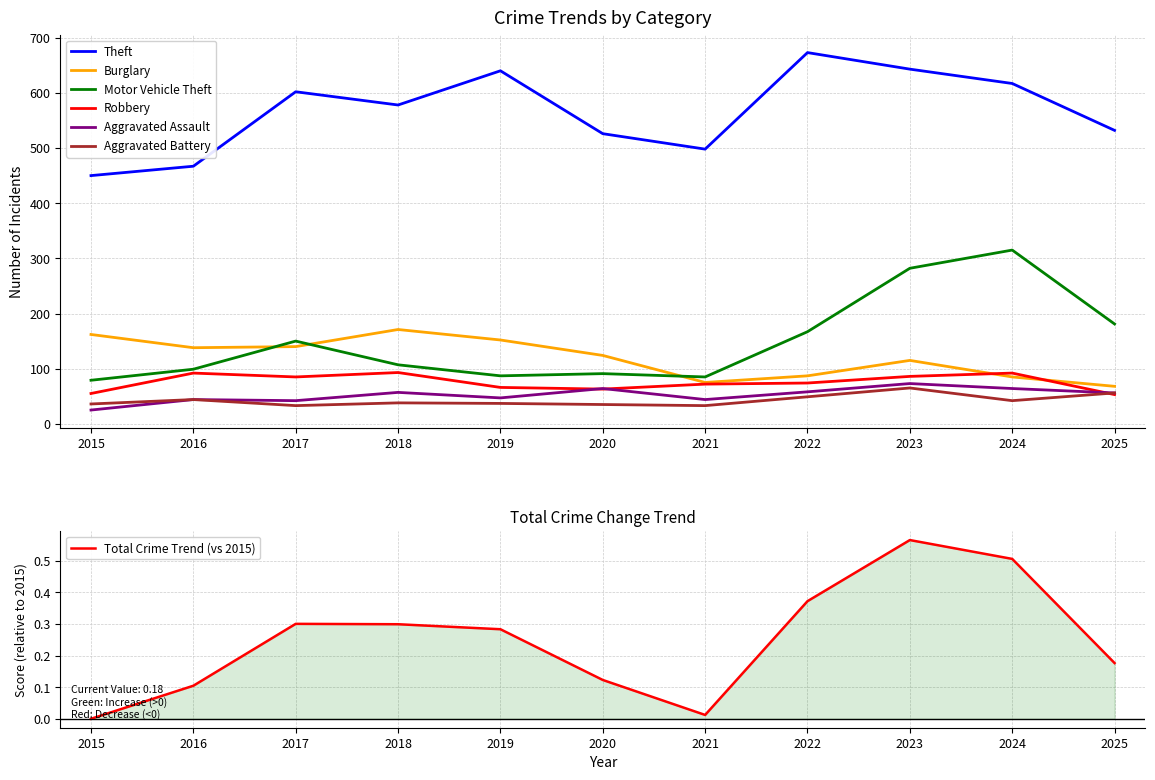

The value of Motor Vehicle Theft at 2022 is 61. True or false?

False